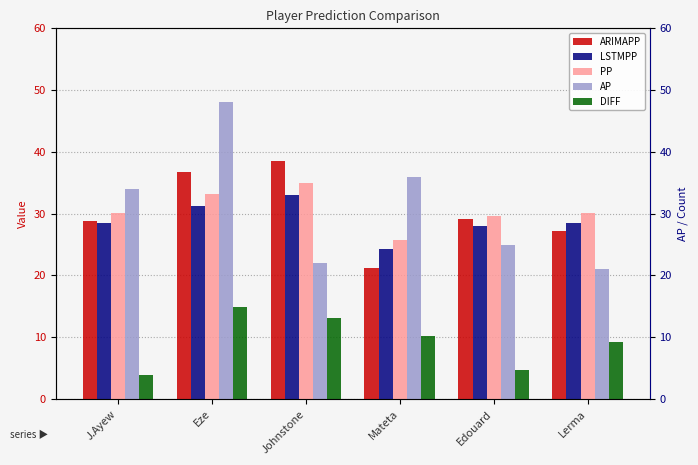

What is the difference between the second highest and second lowest values in the AP series?

14.0